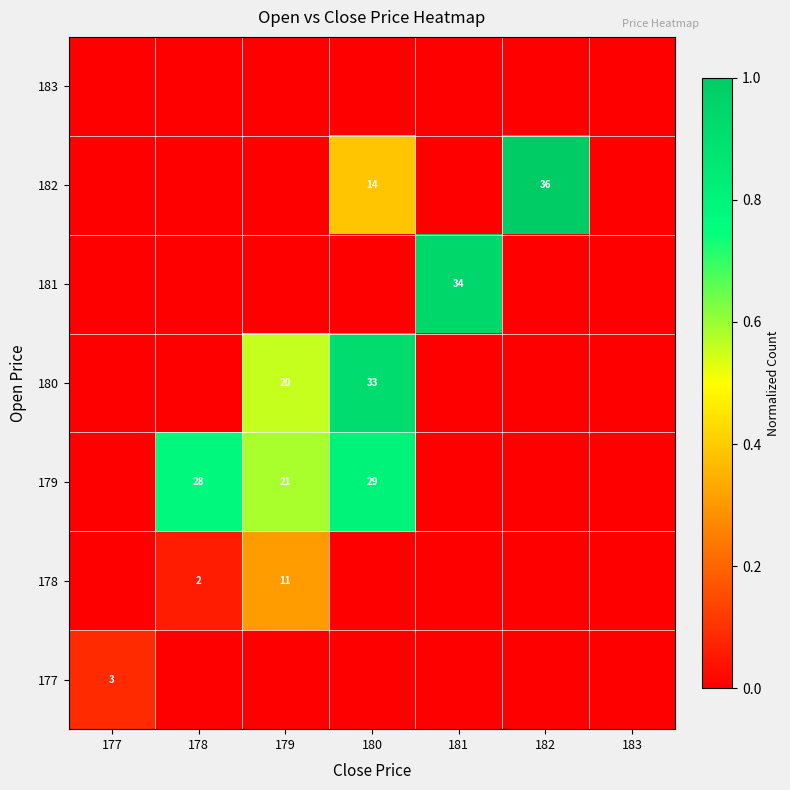

What is the maximum value shown in the chart?

1.0